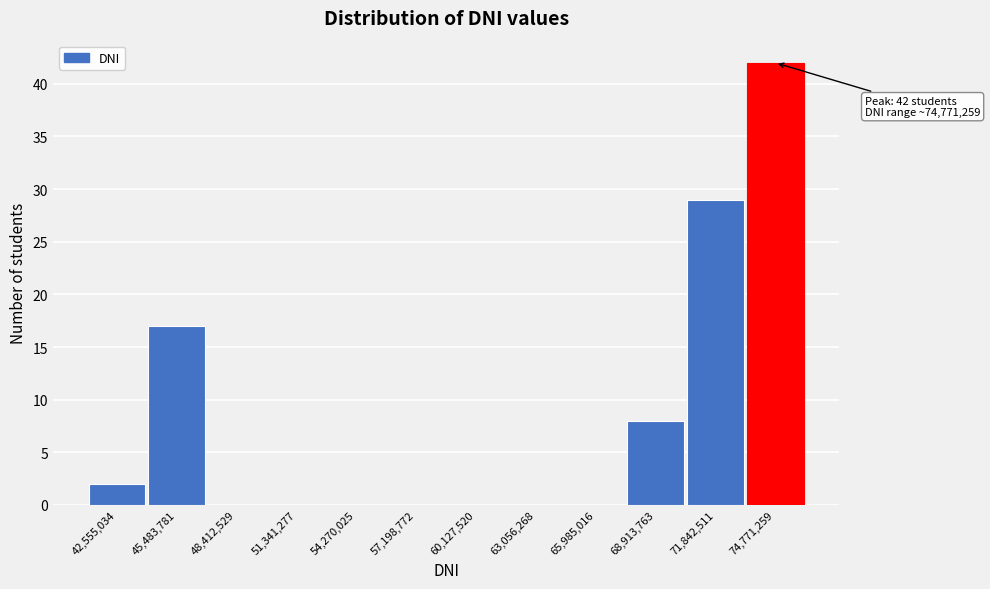

Reading left to right, list all the values displayed in this chart.

42,555,034=2	45,483,781=17	48,412,529=0	51,341,277=0	54,270,025=0	57,198,772=0	60,127,520=0	63,056,268=0	65,985,016=0	68,913,763=8	71,842,511=29	74,771,259=42